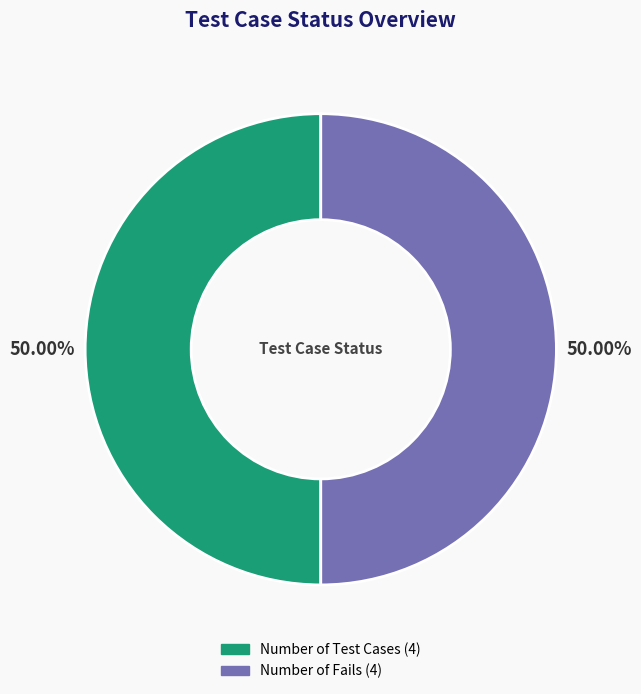

Count the number of slices in the pie.

2